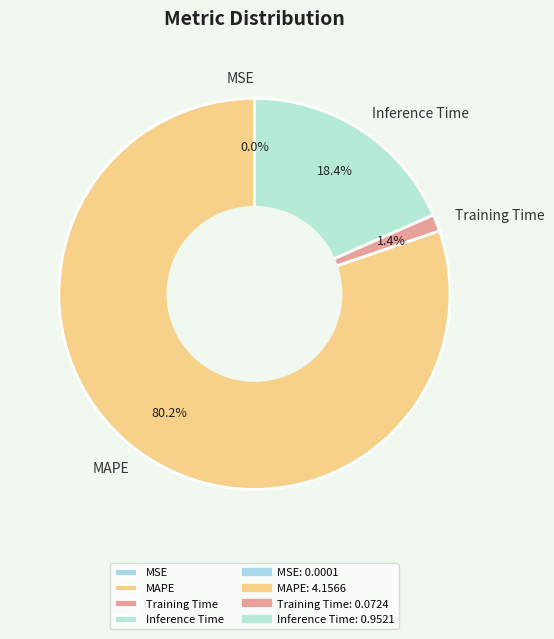

Do MAPE and Training Time together represent more than half of the pie?

Yes